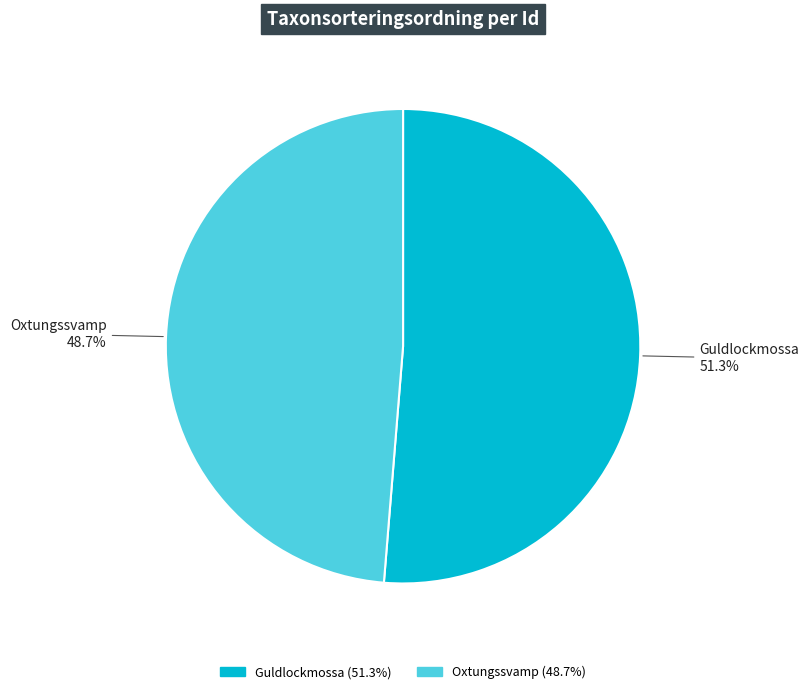

Combined, do Oxtungssvamp and Guldlockmossa account for over 50%?

Yes